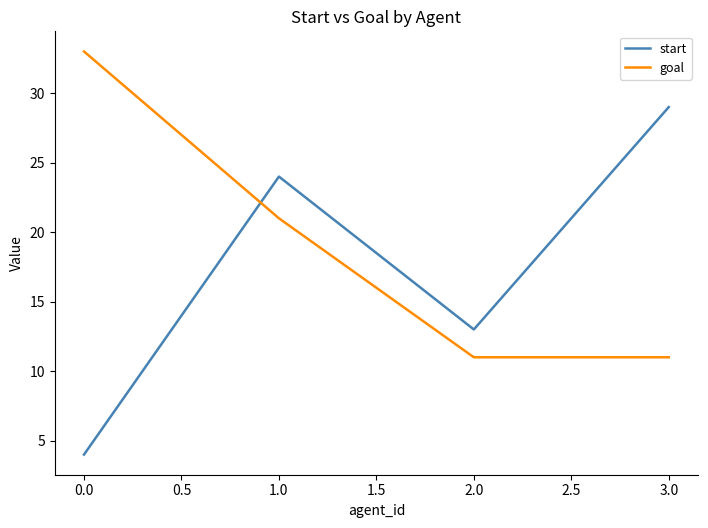

What is the difference between the maximum and minimum values in the goal series?

22